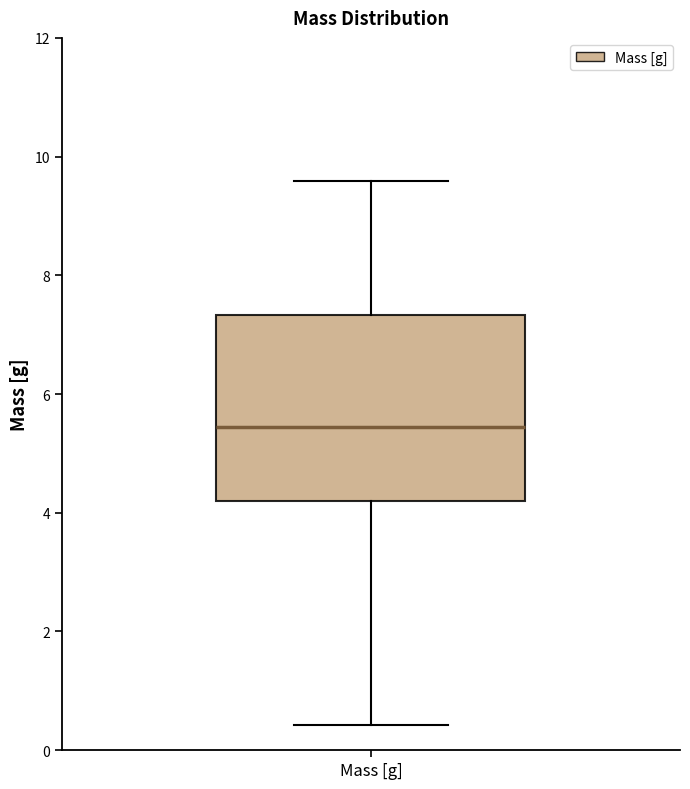

Where is the upper edge of the box for Mass [g] on the y-axis? The values are not printed on the chart, so give them approximately, as read against the axis.

7.4